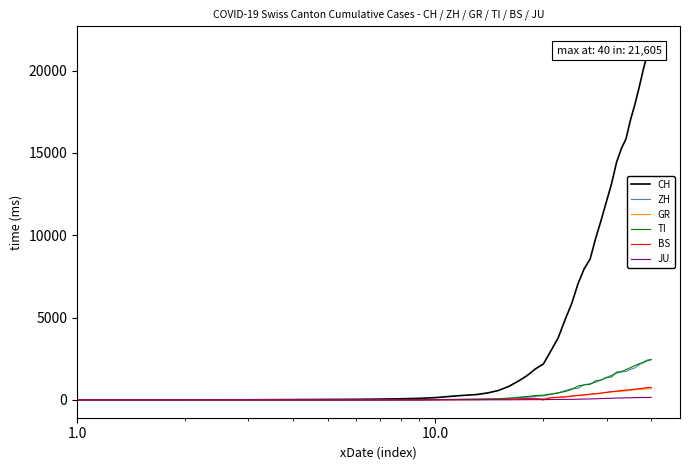

At how many categories does at least one series exceed 6405?

16